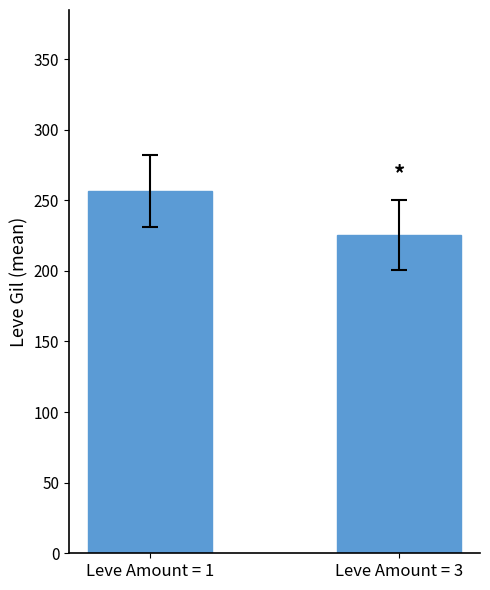

Read the value at Leve Amount = 1.

256.5